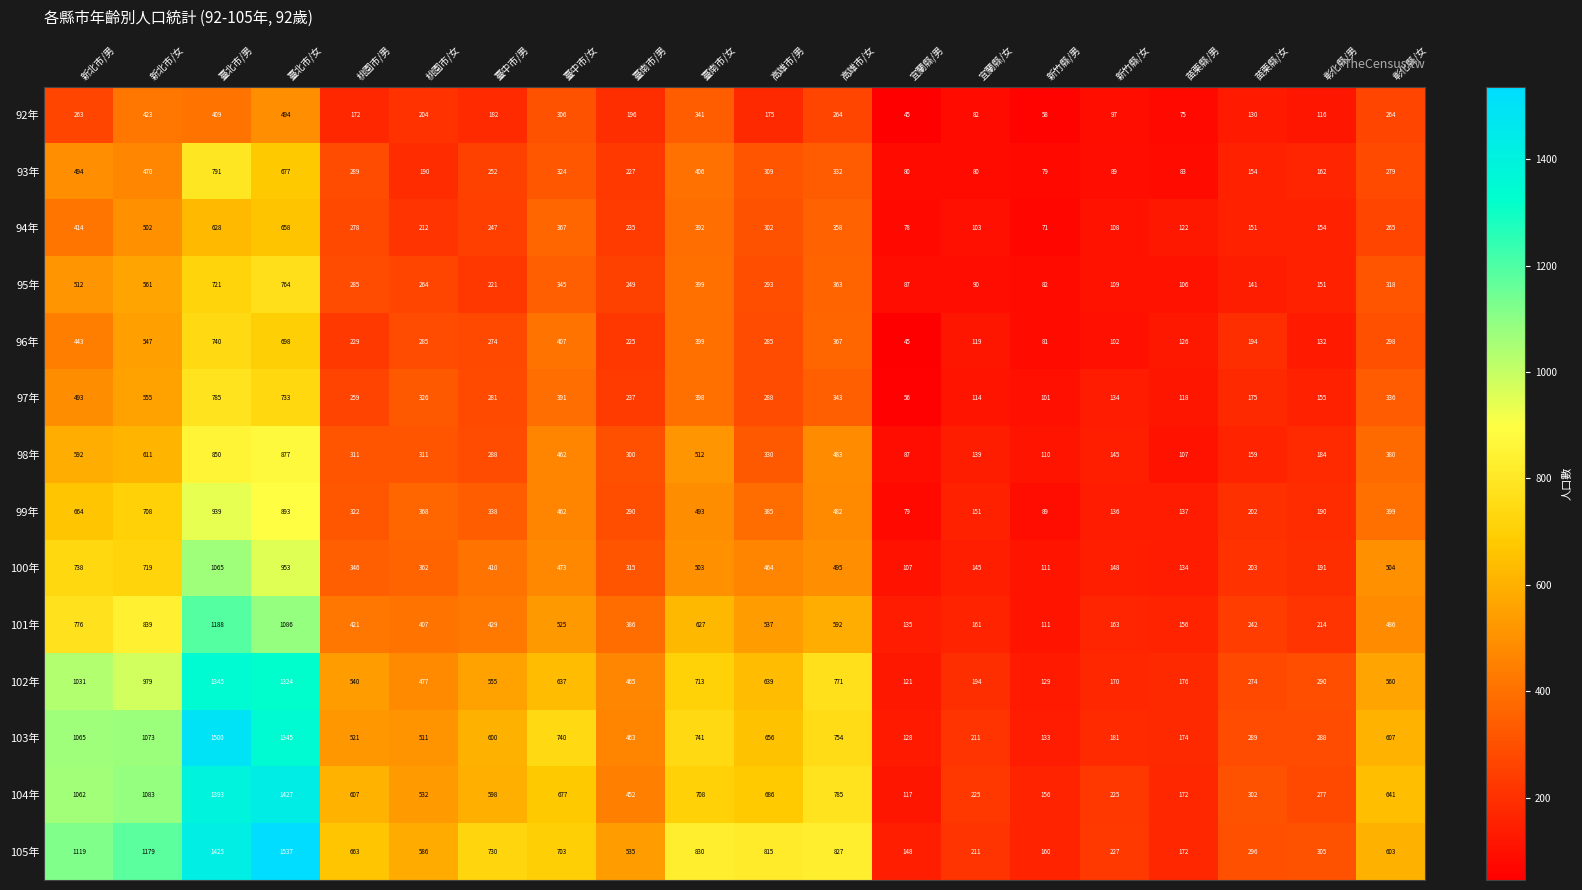

What is the smallest value displayed?

45